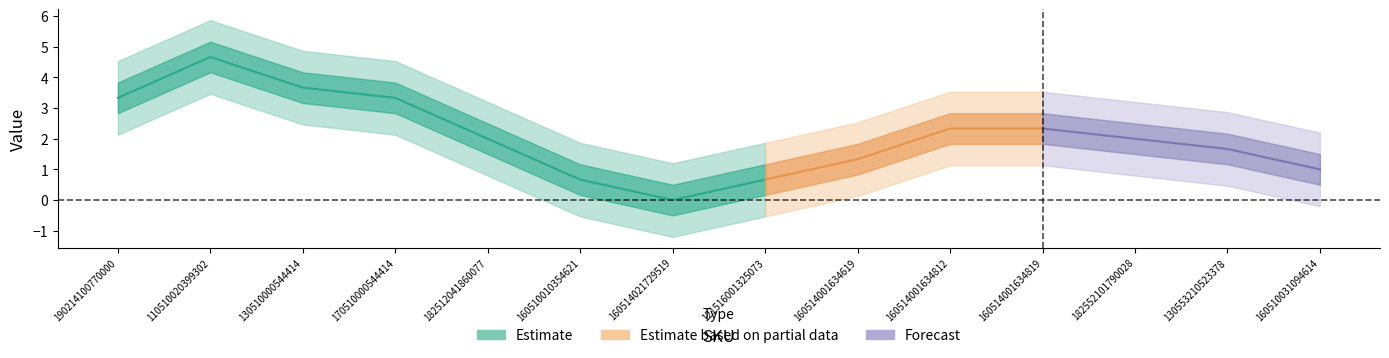

Between 160514021729519 and 160514001634619, which is larger?

160514001634619